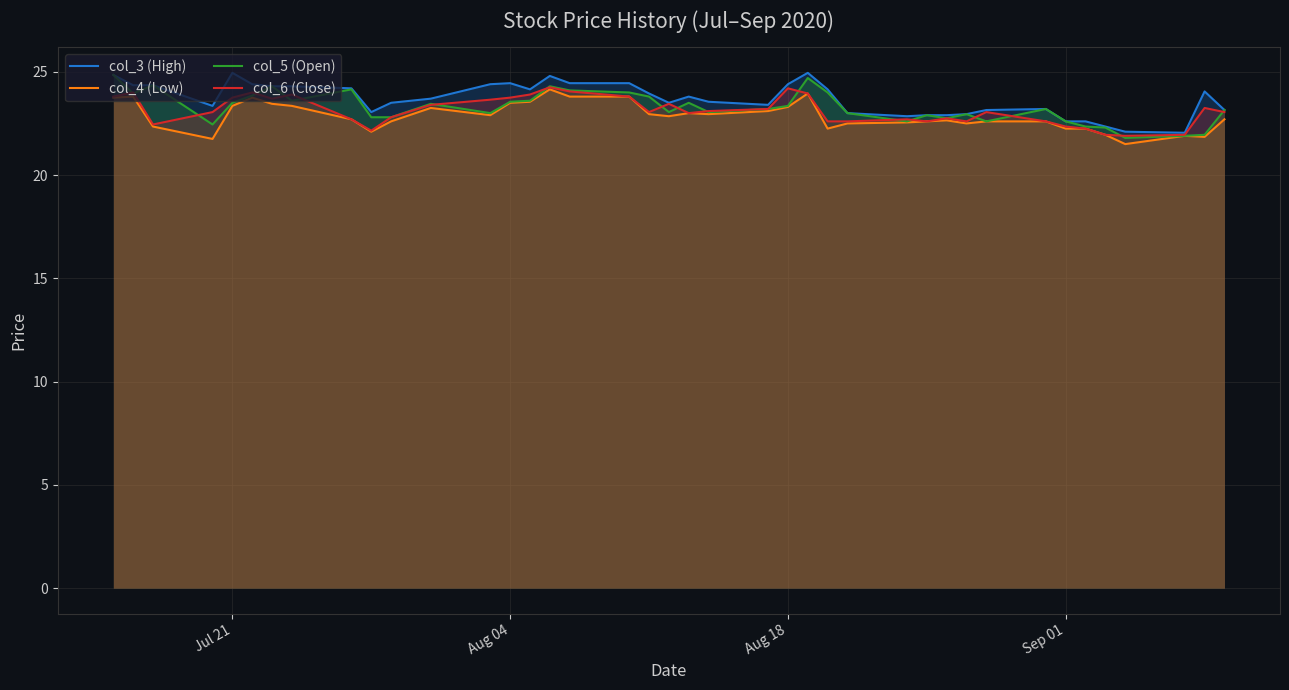

Which series has the widest spread of values?

col_5 (Open)